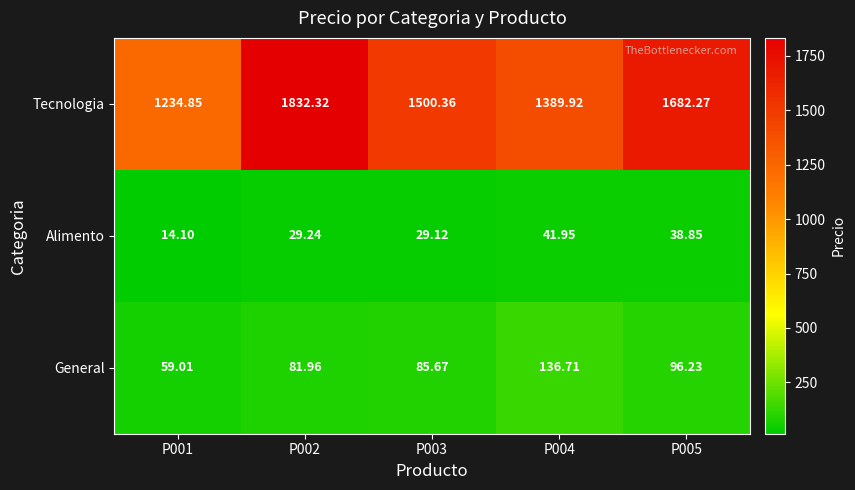

Rank the series at P004 from highest to lowest value.

Tecnologia, General, Alimento